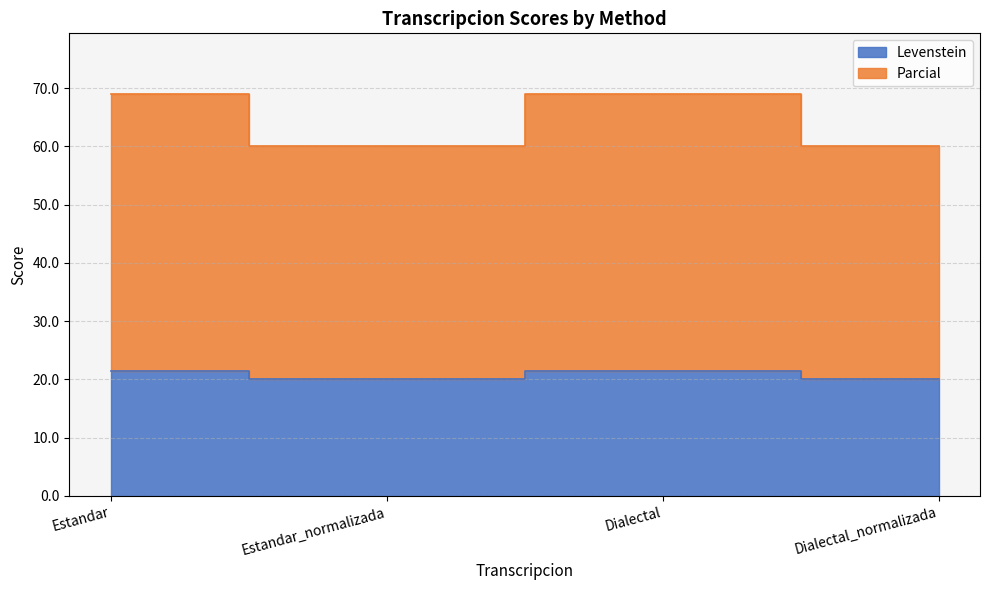

Reading left to right, extract all data points from this chart.

Levenstein: 21.4	20.0	21.4	20.0
Parcial: 69.0	60.0	69.0	60.0